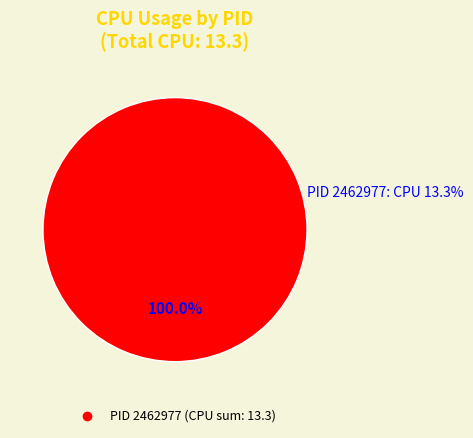

Is there any slice that represents more than half of the pie?

Yes